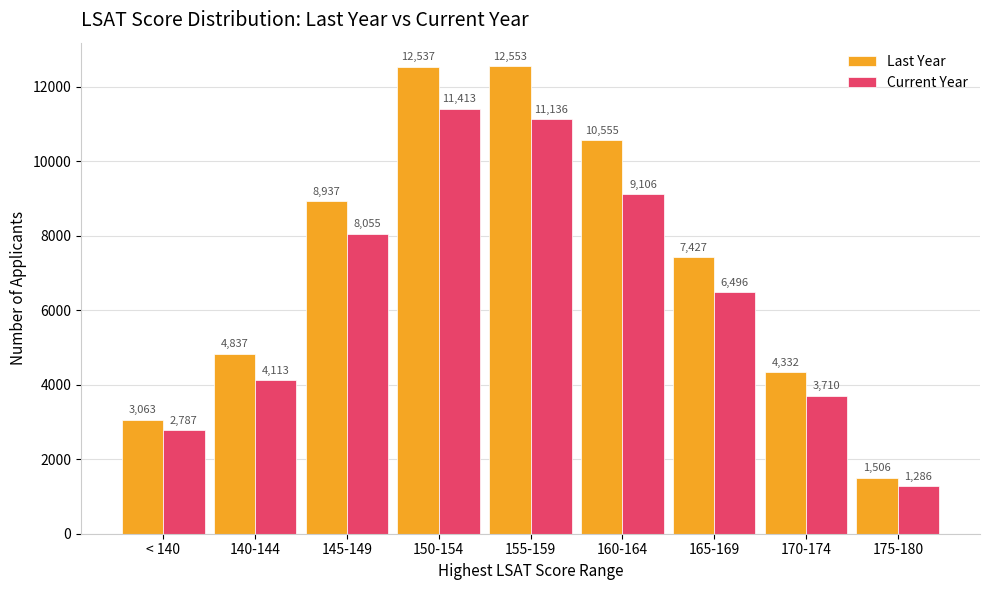

Reading left to right, transcribe all the data shown in this chart.

Last Year: < 140=3063	140-144=4837	145-149=8937	150-154=12537	155-159=12553	160-164=10555	165-169=7427	170-174=4332	175-180=1506
Current Year: < 140=2787	140-144=4113	145-149=8055	150-154=11413	155-159=11136	160-164=9106	165-169=6496	170-174=3710	175-180=1286